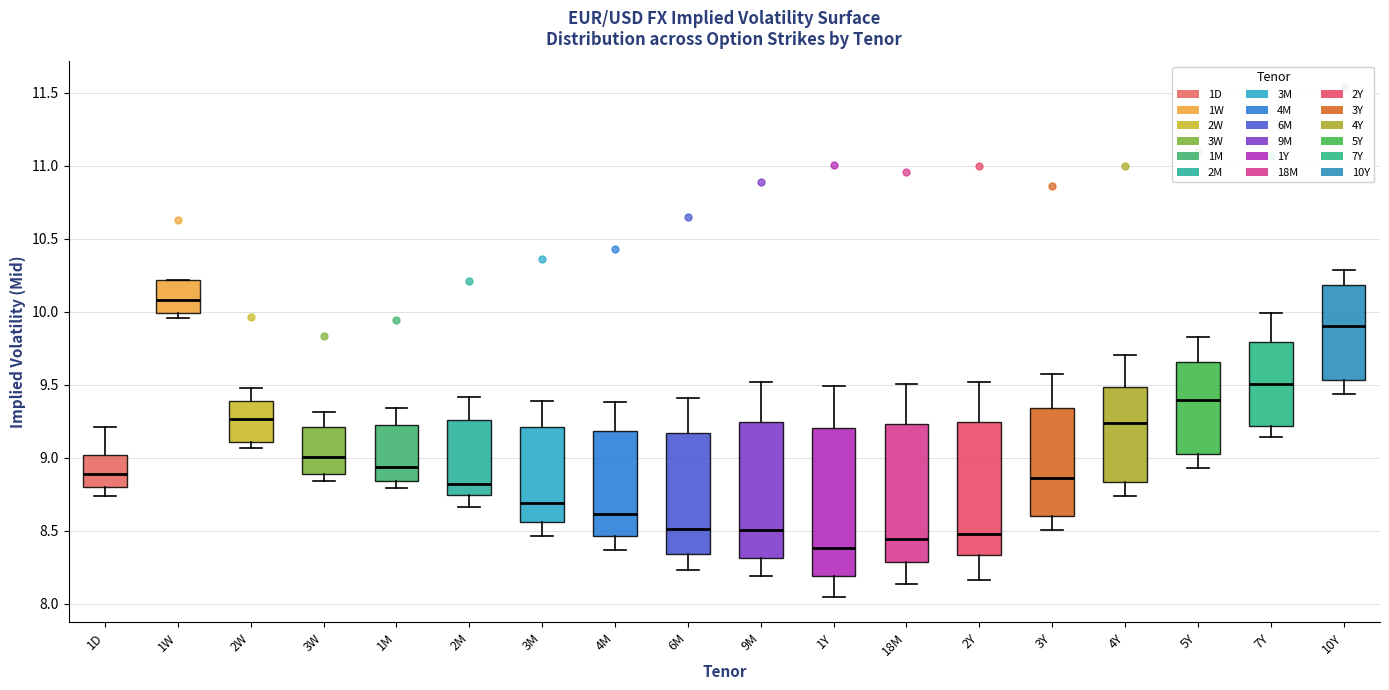

Reading left to right, read every box against the y-axis: the position of its median line, the range the box covers, and the ends of its whiskers. The values are not printed on the chart, so give them approximately, as read against the axis.

1D: median 8.90, box 8.80 to 9.00, whiskers 8.75 to 9.20
1W: median 10.10, box 10.00 to 10.20, whiskers 9.95 to 10.20
2W: median 9.25, box 9.10 to 9.40, whiskers 9.05 to 9.50
3W: median 9.00, box 8.90 to 9.20, whiskers 8.85 to 9.30
1M: median 8.95, box 8.85 to 9.25, whiskers 8.80 to 9.35
2M: median 8.80, box 8.75 to 9.25, whiskers 8.65 to 9.40
3M: median 8.70, box 8.55 to 9.20, whiskers 8.45 to 9.40
4M: median 8.60, box 8.45 to 9.20, whiskers 8.35 to 9.40
6M: median 8.50, box 8.35 to 9.15, whiskers 8.25 to 9.40
9M: median 8.50, box 8.30 to 9.25, whiskers 8.20 to 9.50
1Y: median 8.40, box 8.20 to 9.20, whiskers 8.05 to 9.50
18M: median 8.45, box 8.30 to 9.25, whiskers 8.15 to 9.50
2Y: median 8.50, box 8.35 to 9.25, whiskers 8.15 to 9.50
3Y: median 8.85, box 8.60 to 9.35, whiskers 8.50 to 9.55
4Y: median 9.25, box 8.85 to 9.50, whiskers 8.75 to 9.70
5Y: median 9.40, box 9.00 to 9.65, whiskers 8.95 to 9.80
7Y: median 9.50, box 9.20 to 9.80, whiskers 9.15 to 10.00
10Y: median 9.90, box 9.55 to 10.20, whiskers 9.45 to 10.30